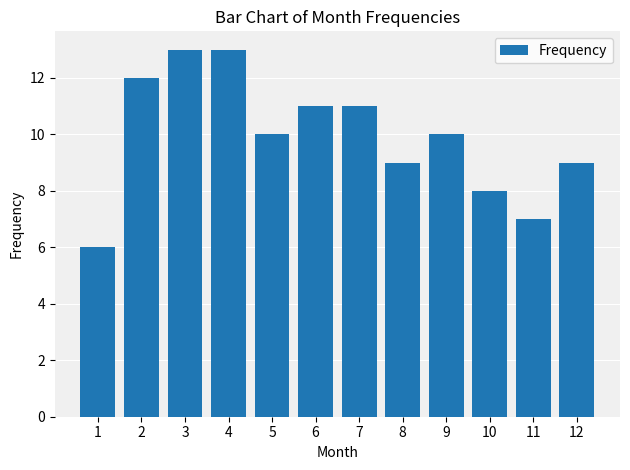

What is the value of the 2nd bar from the left?

12